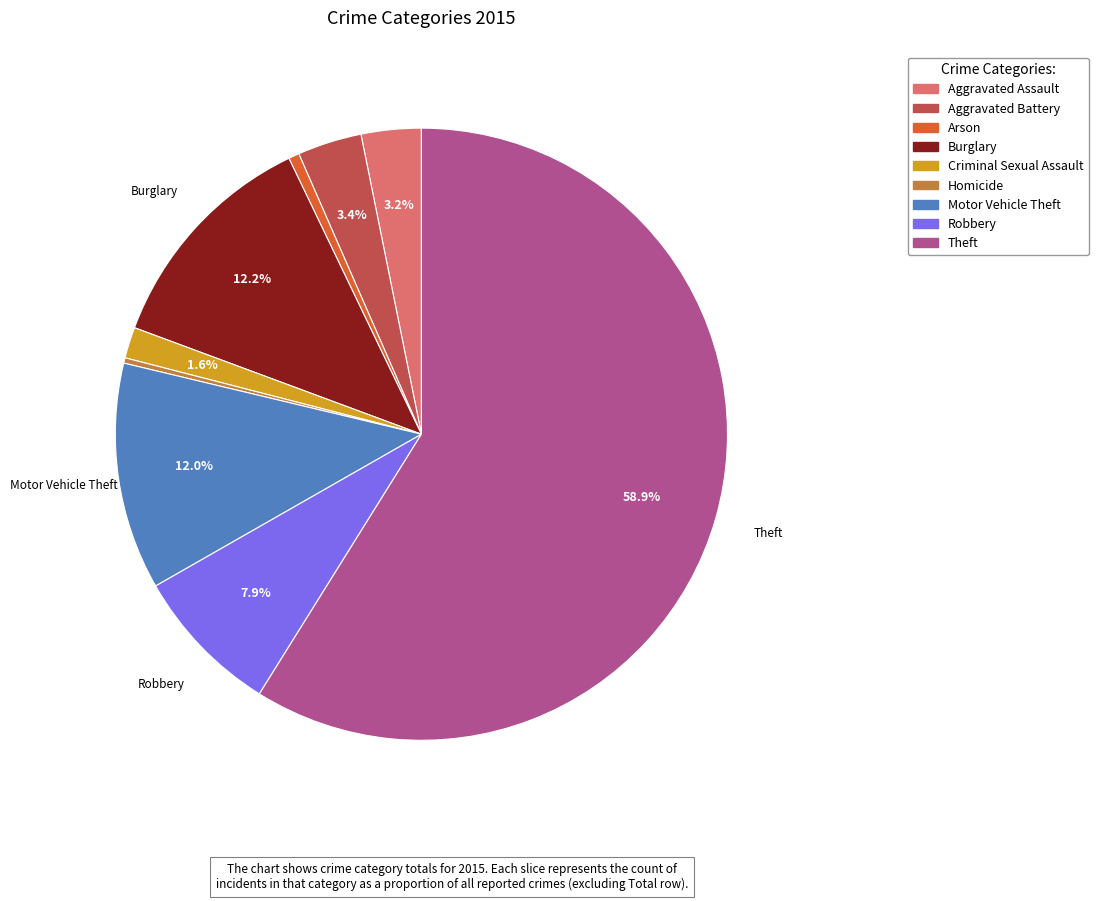

What is the total percentage of Aggravated Assault and Motor Vehicle Theft?

15.2%